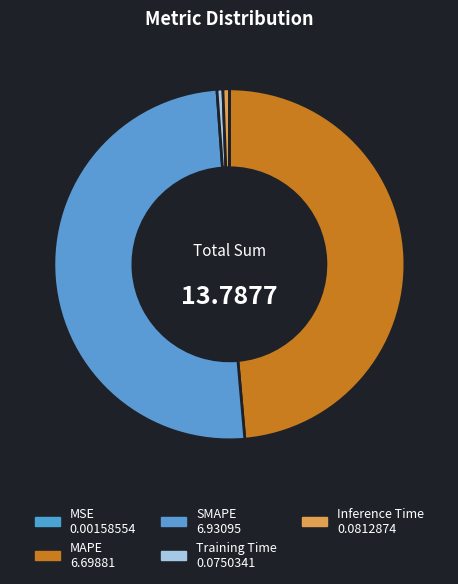

Which slice is the smallest?

MSE